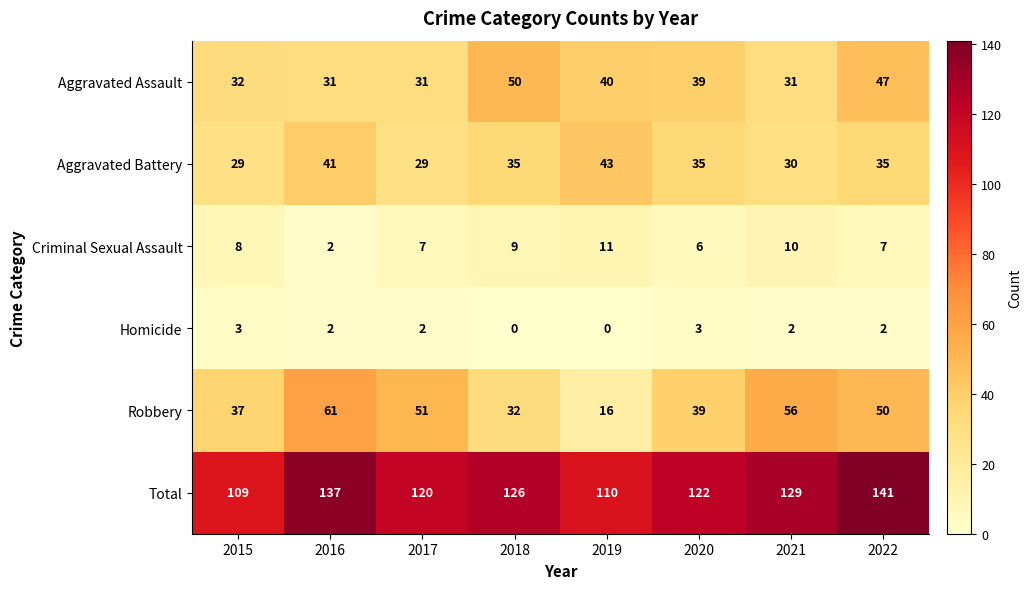

Which series changed the most between 2017 and 2021?

Total